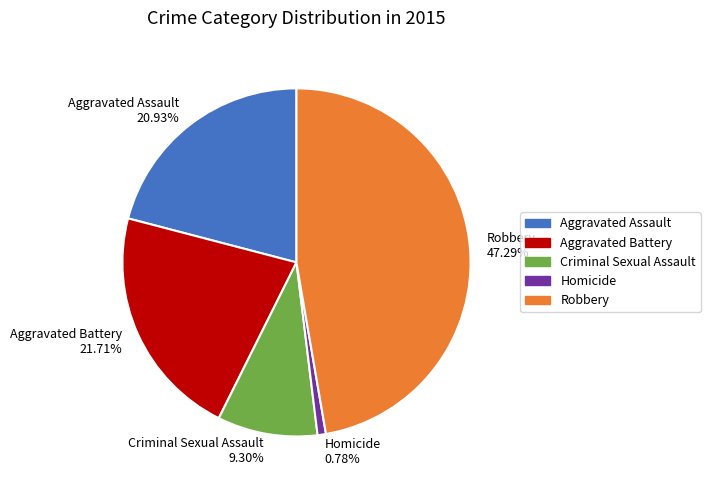

How many slices are in this pie chart?

5